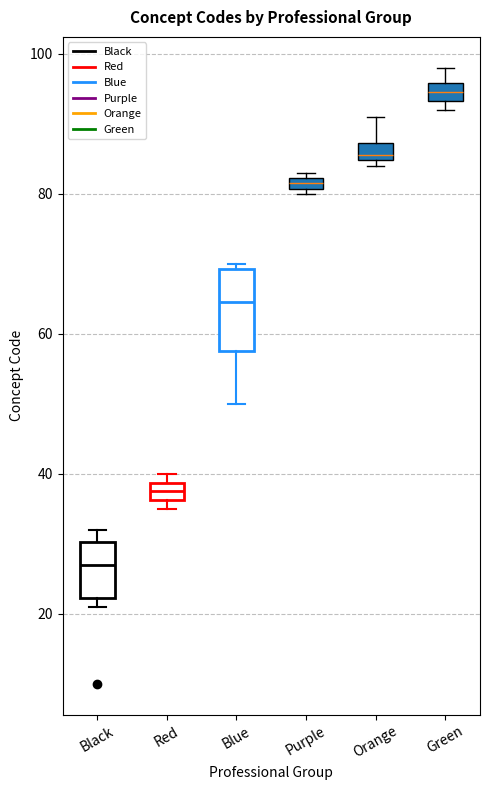

Which box's median line is the highest?

Green